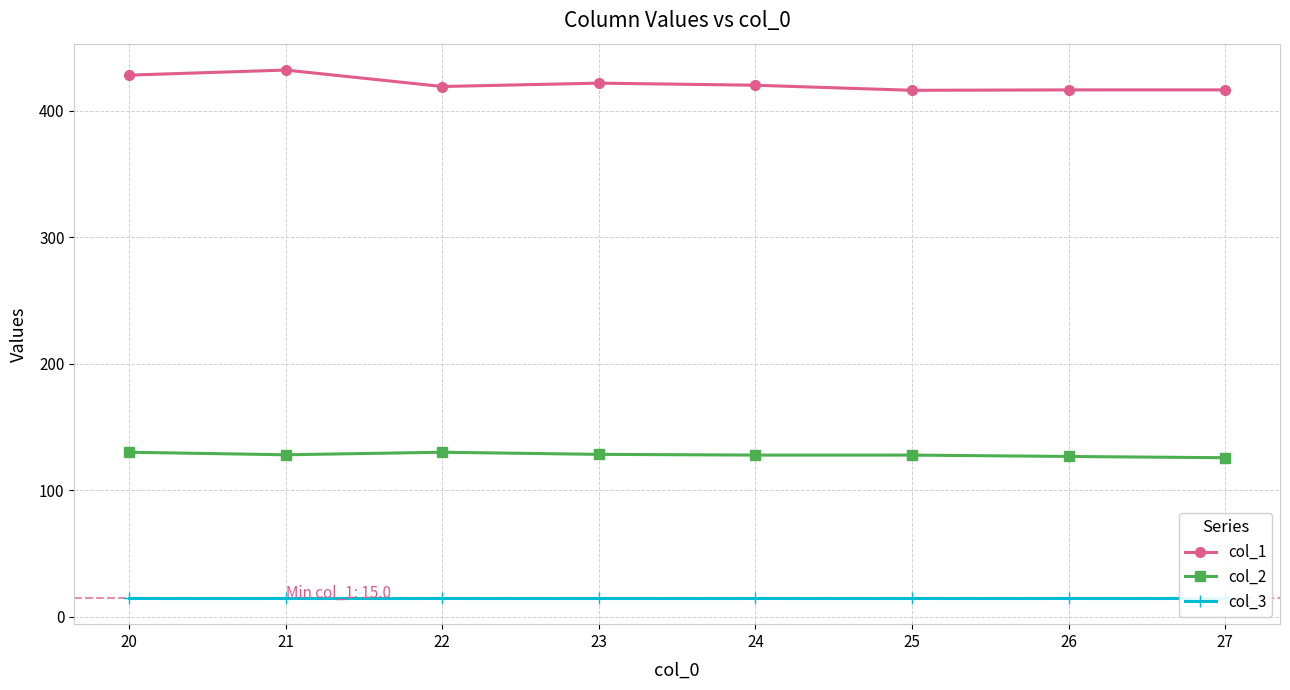

At how many categories does at least one series exceed 276?

8